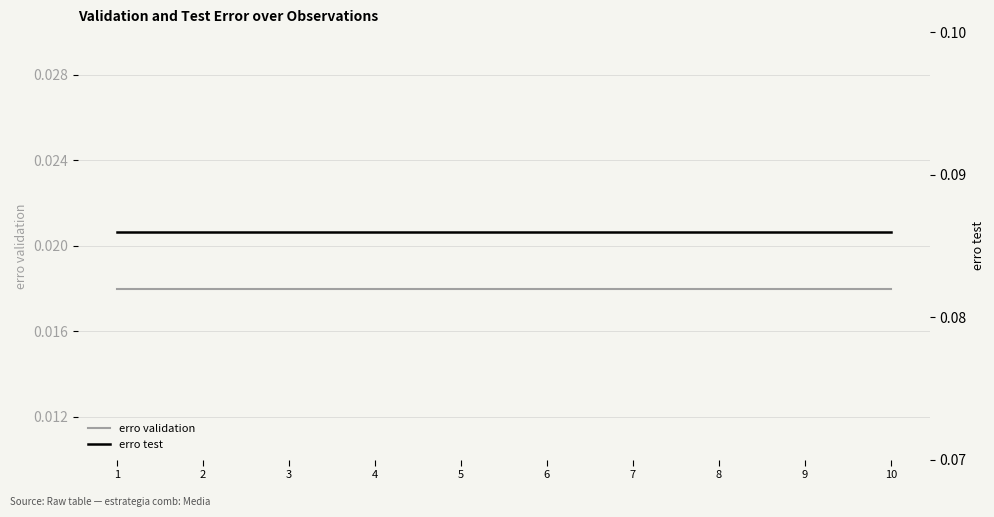

At 3, list the series in order from largest to smallest.

erro test, erro validation